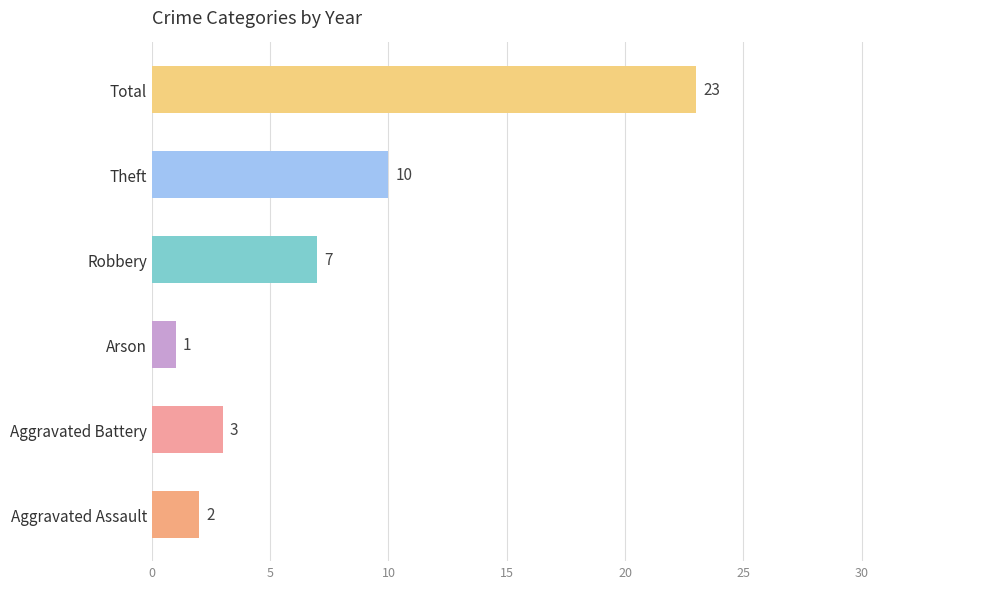

Is it true that the value at Total is 23?

True